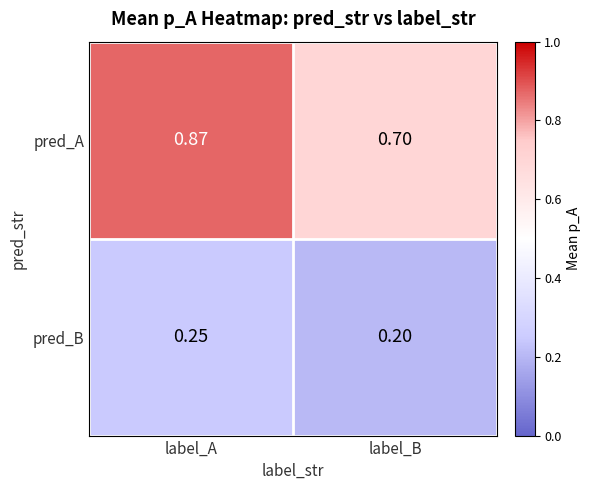

List the series in order of their overall mean, lowest first.

pred_B, pred_A